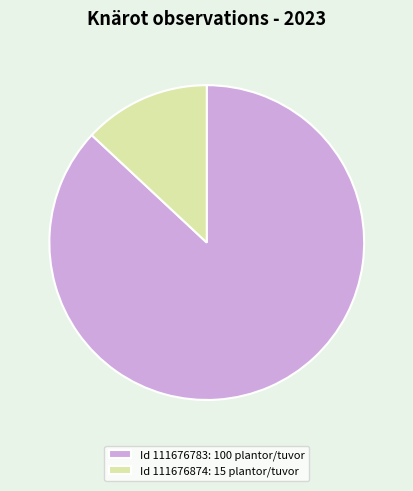

How many segments does this pie chart have?

2